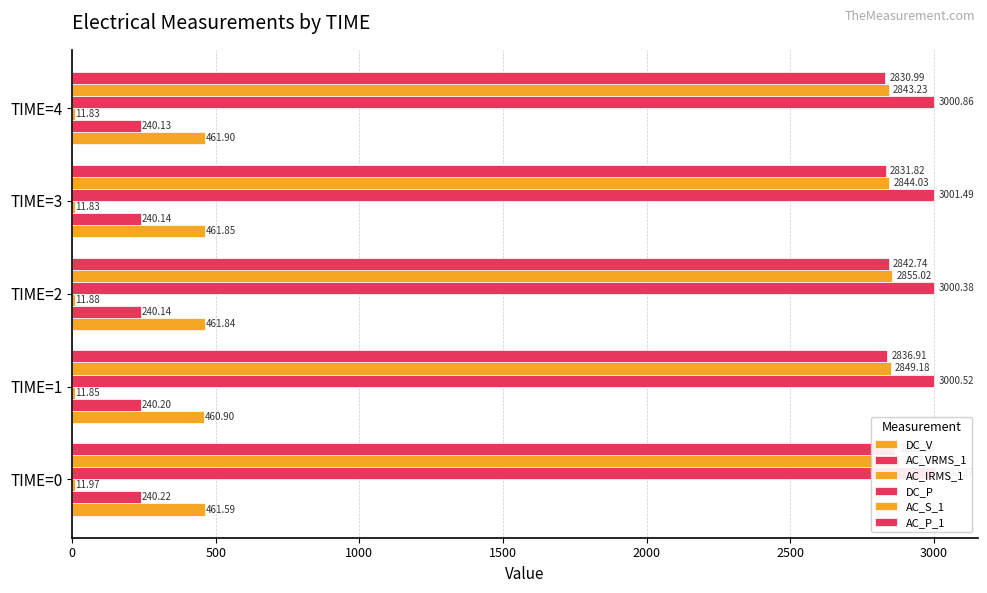

What are all the series names shown in the legend?

DC_V, AC_VRMS_1, AC_IRMS_1, DC_P, AC_S_1, AC_P_1